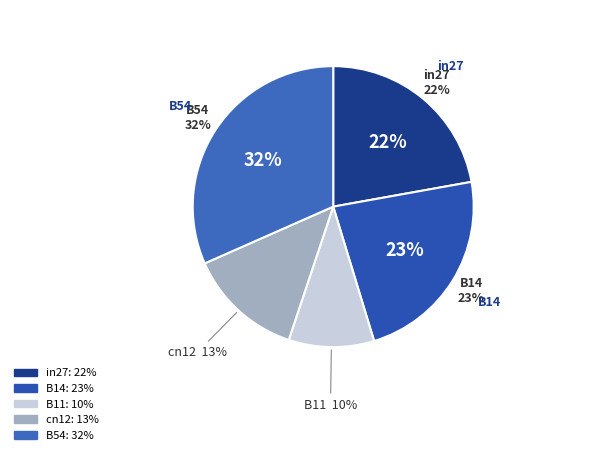

Is it true that B11 is 10% of the pie?

True